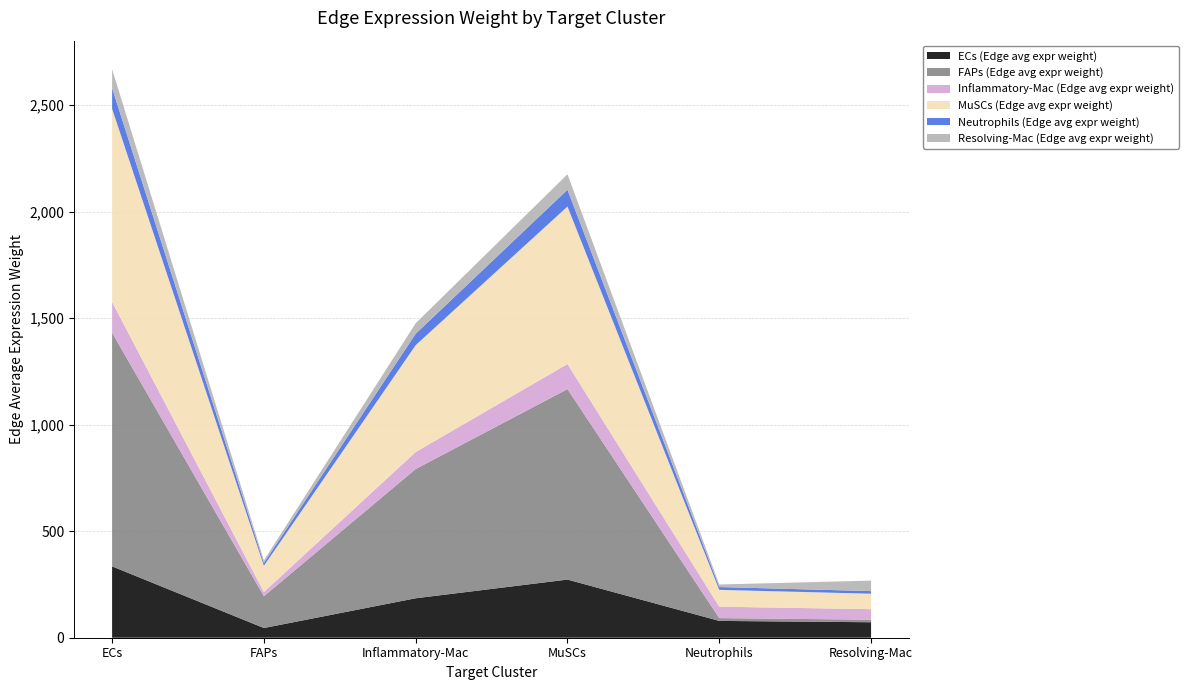

Reading left to right, list all the values displayed in this chart.

ECs (Edge avg expr weight): ECs=334.9	FAPs=45.5	Inflammatory-Mac=185.2	MuSCs=273.0	Neutrophils=79.0	Resolving-Mac=72.6
FAPs (Edge avg expr weight): ECs=1097.0	FAPs=149.2	Inflammatory-Mac=606.7	MuSCs=894.1	Neutrophils=13.2	Resolving-Mac=12.1
Inflammatory-Mac (Edge avg expr weight): ECs=144.4	FAPs=19.6	Inflammatory-Mac=79.8	MuSCs=117.7	Neutrophils=53.6	Resolving-Mac=49.3
MuSCs (Edge avg expr weight): ECs=907.0	FAPs=123.4	Inflammatory-Mac=501.6	MuSCs=739.3	Neutrophils=79.0	Resolving-Mac=72.6
Neutrophils (Edge avg expr weight): ECs=96.9	FAPs=13.2	Inflammatory-Mac=53.6	MuSCs=79.0	Neutrophils=13.2	Resolving-Mac=12.1
Resolving-Mac (Edge avg expr weight): ECs=89.1	FAPs=12.1	Inflammatory-Mac=49.3	MuSCs=72.6	Neutrophils=12.1	Resolving-Mac=49.3